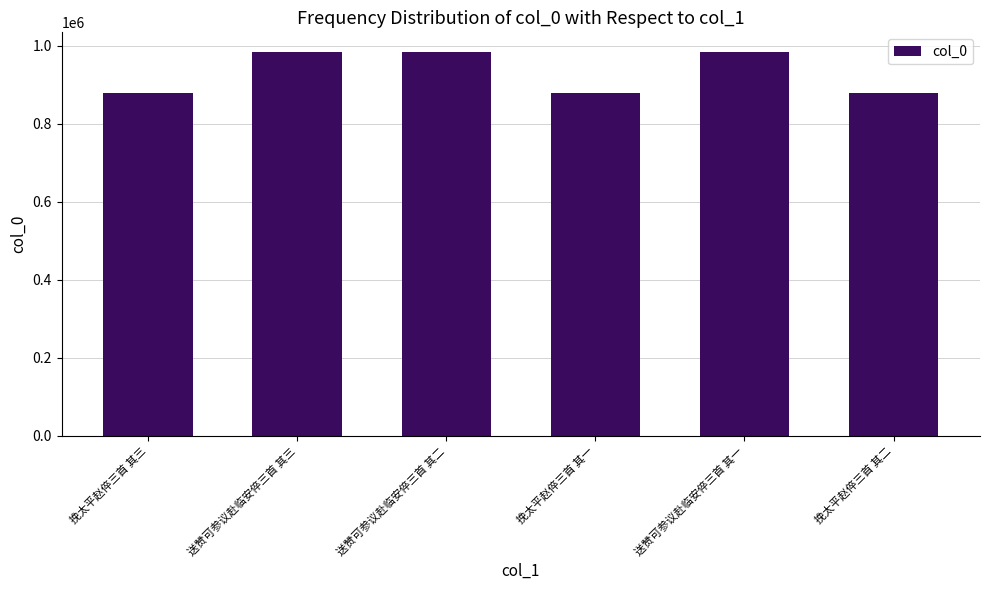

How many series are shown in this chart?

1